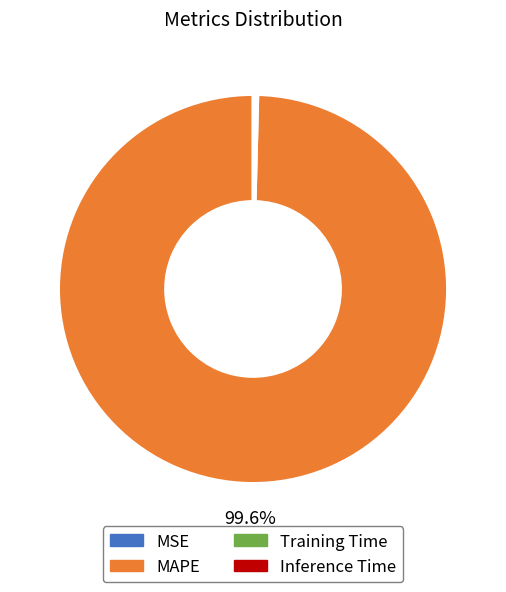

Which category has the biggest portion of the pie?

MAPE